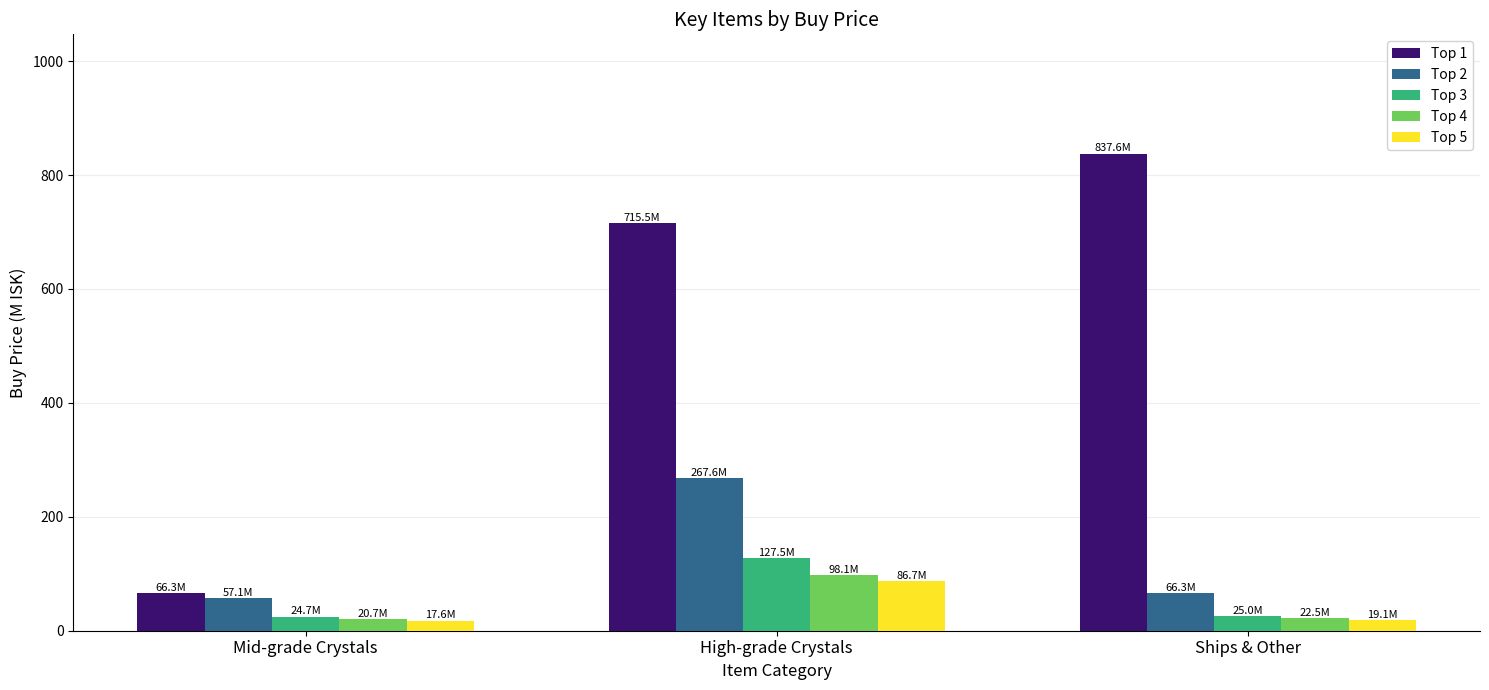

What is the label of the 1st bar from the right?

Ships & Other